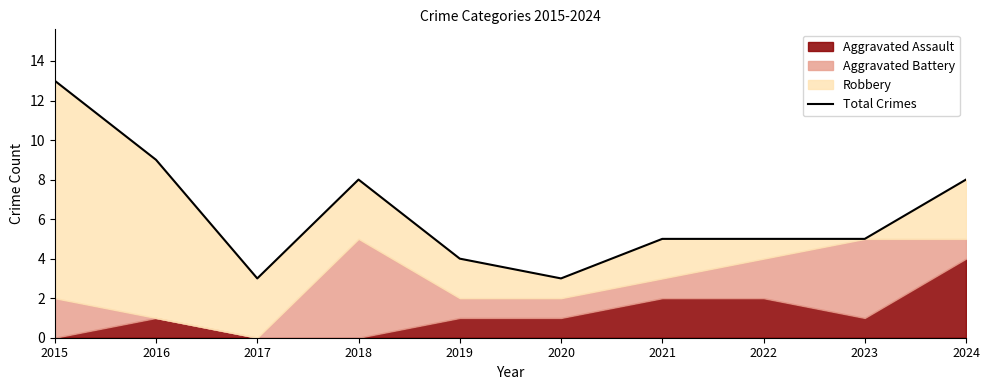

Reading left to right, what are all the values shown in this chart?

2015=13	2016=9	2017=3	2018=8	2019=4	2020=3	2021=5	2022=5	2023=5	2024=8